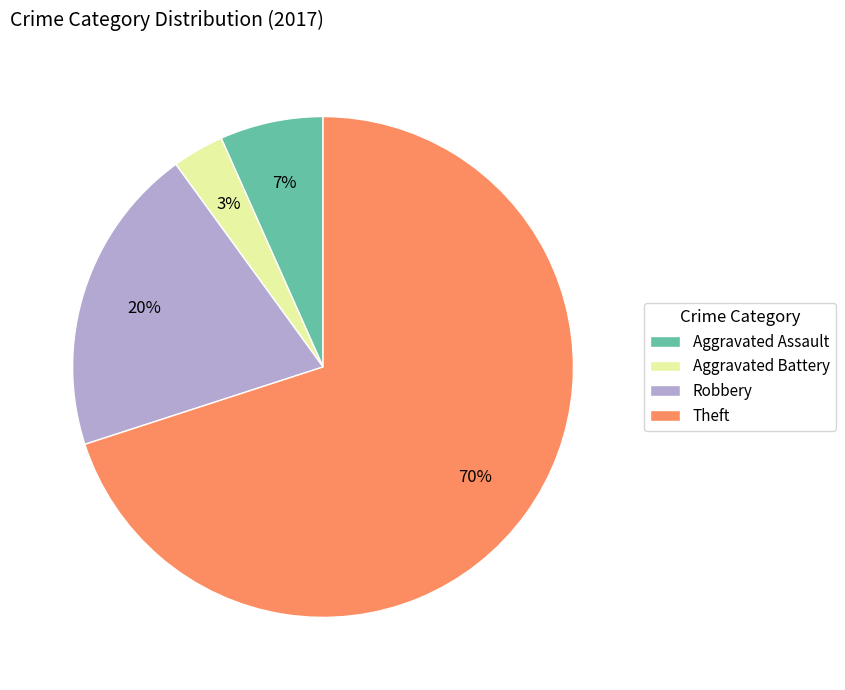

Combined, do Aggravated Battery and Aggravated Assault account for over 50%?

No